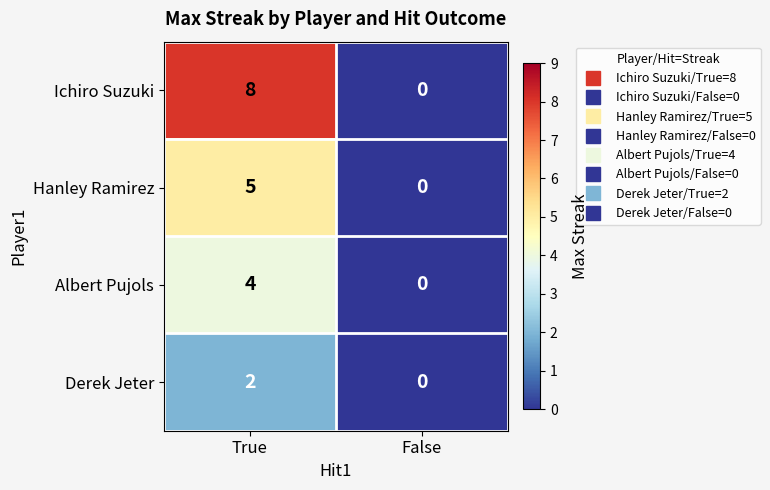

How many data points does each series have?

2